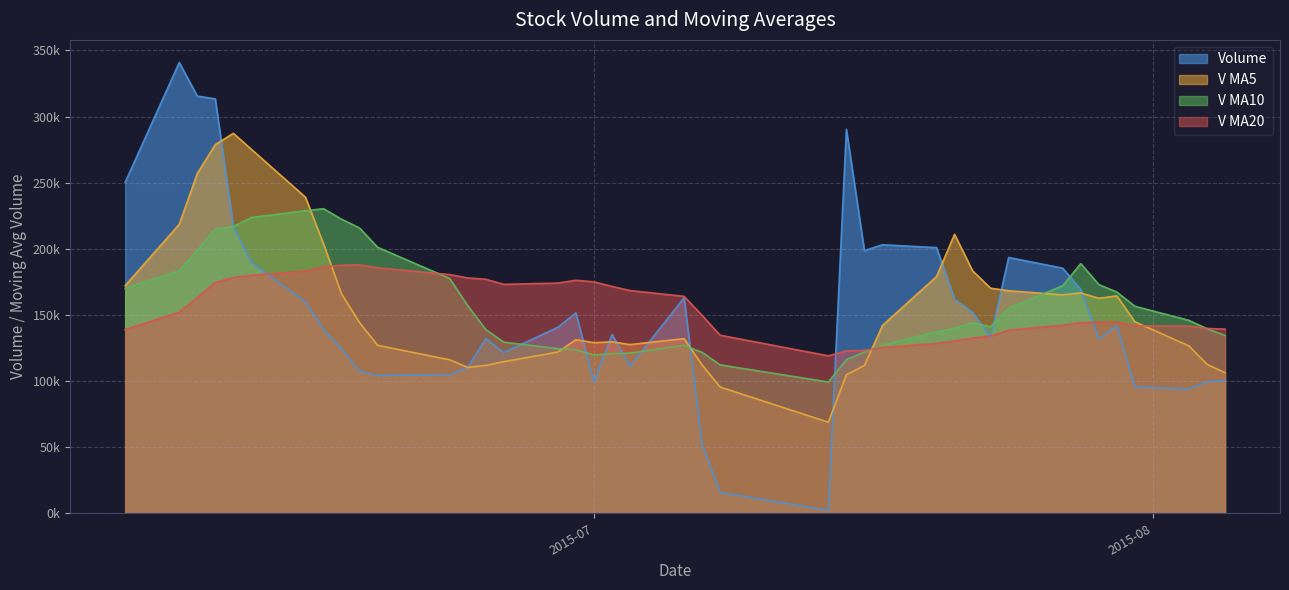

Is the value of v_ma20 at 2015-07-02 greater than the value of v_ma5 at 2015-07-15?

Yes